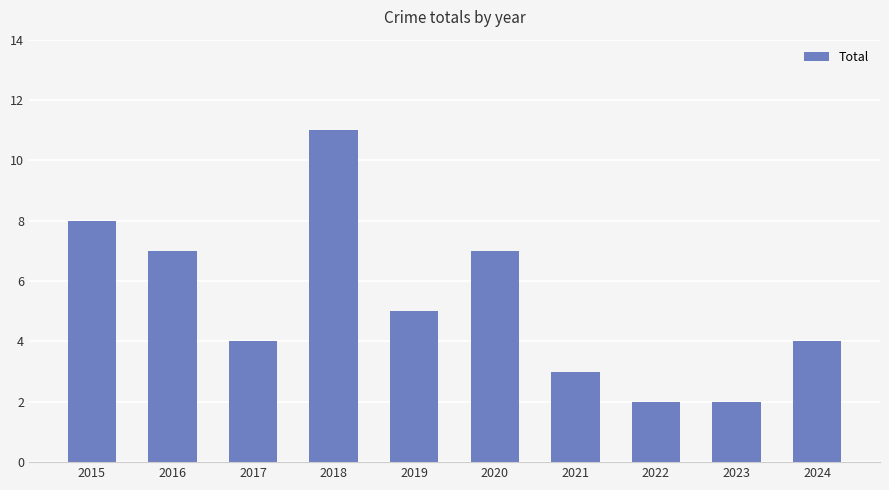

Between 2015 and 2021, which is larger?

2015